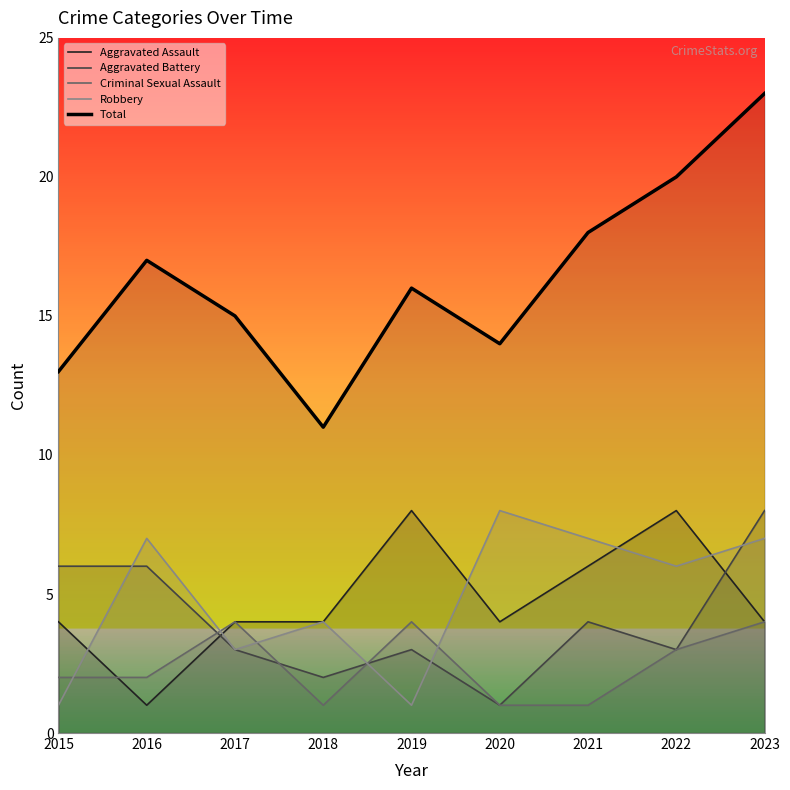

What is the value of the Robbery point at the 1st from the left?

1